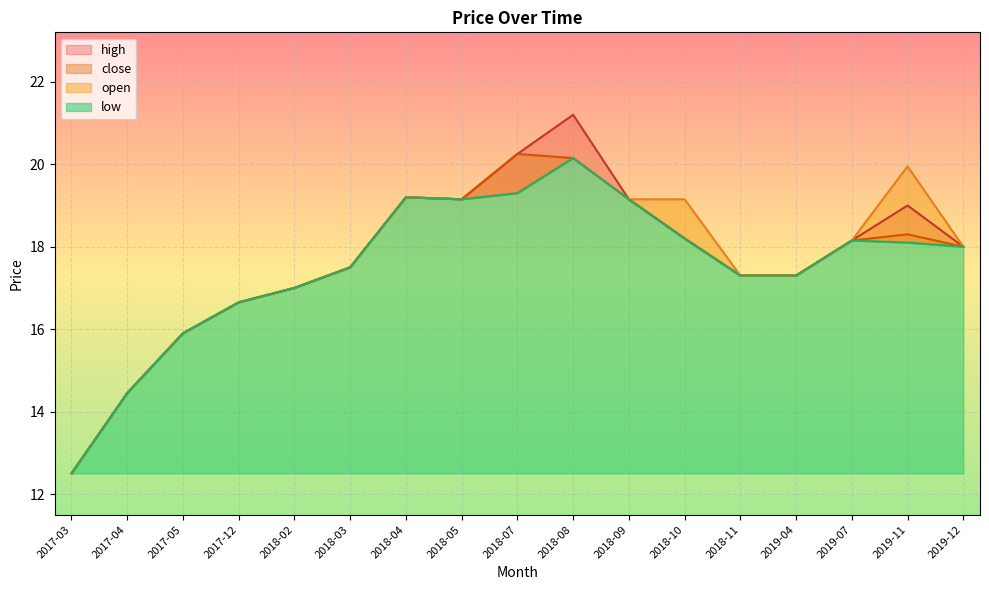

The open series shows 31.4 at 2018-07. True or false?

False